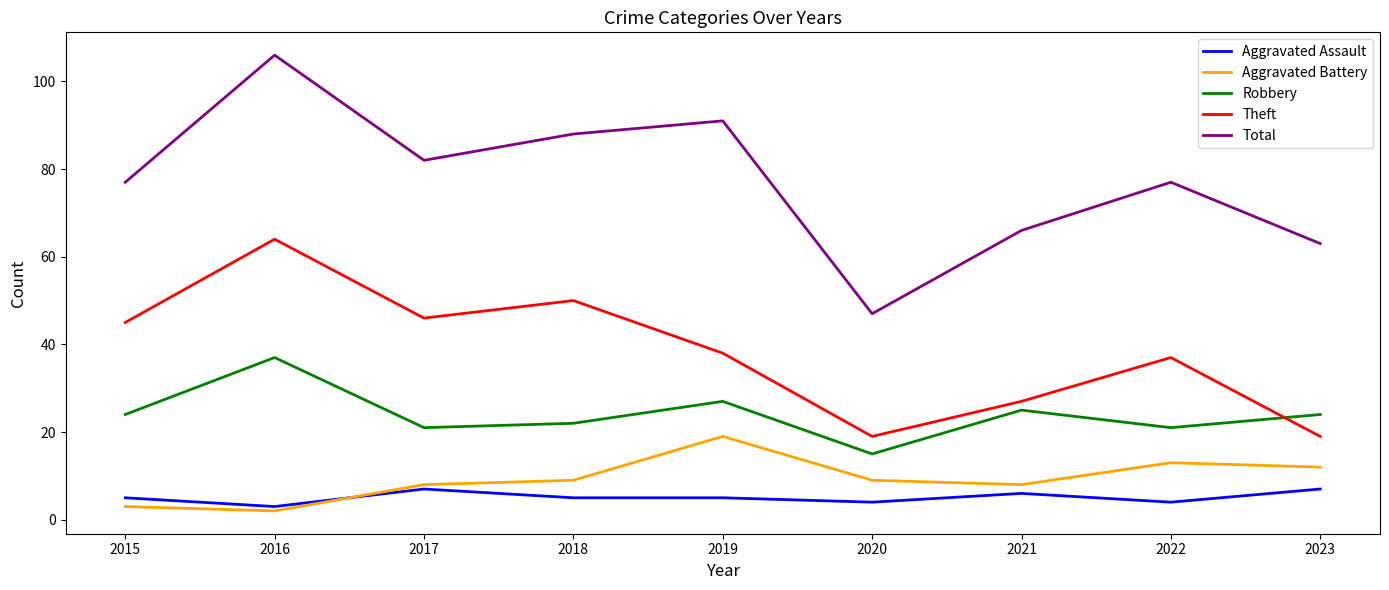

What is the difference between the highest and lowest values at 2021?

60